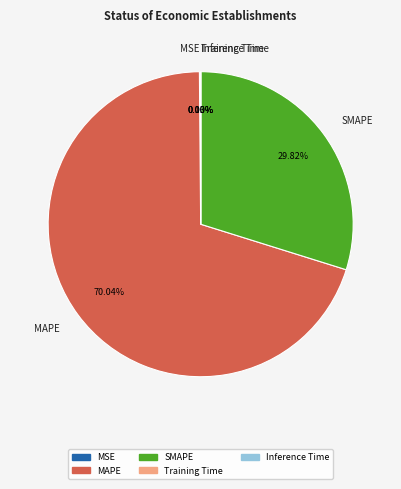

Which category has the biggest portion of the pie?

MAPE